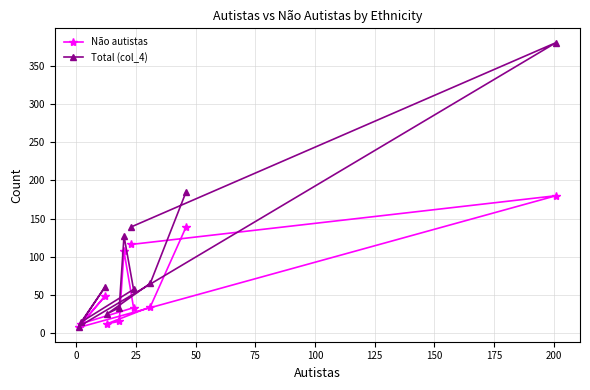

What is the value of the Não autistas point at the 9th from the left?

34